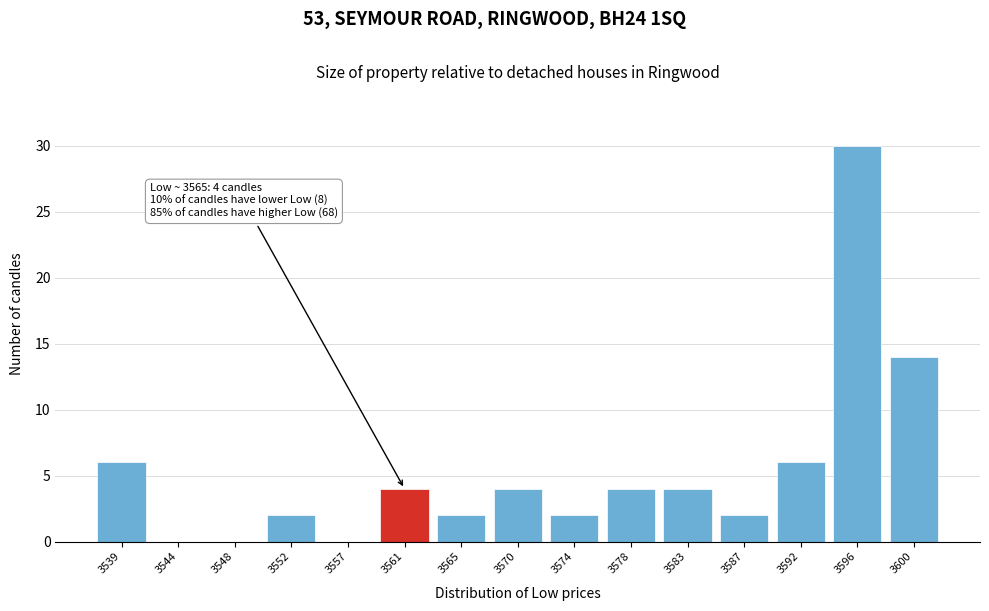

Reading left to right, what are all the values shown in this chart?

3539=6	3544=0	3548=0	3552=2	3557=0	3561=4	3565=2	3570=4	3574=2	3578=4	3583=4	3587=2	3592=6	3596=30	3600=14